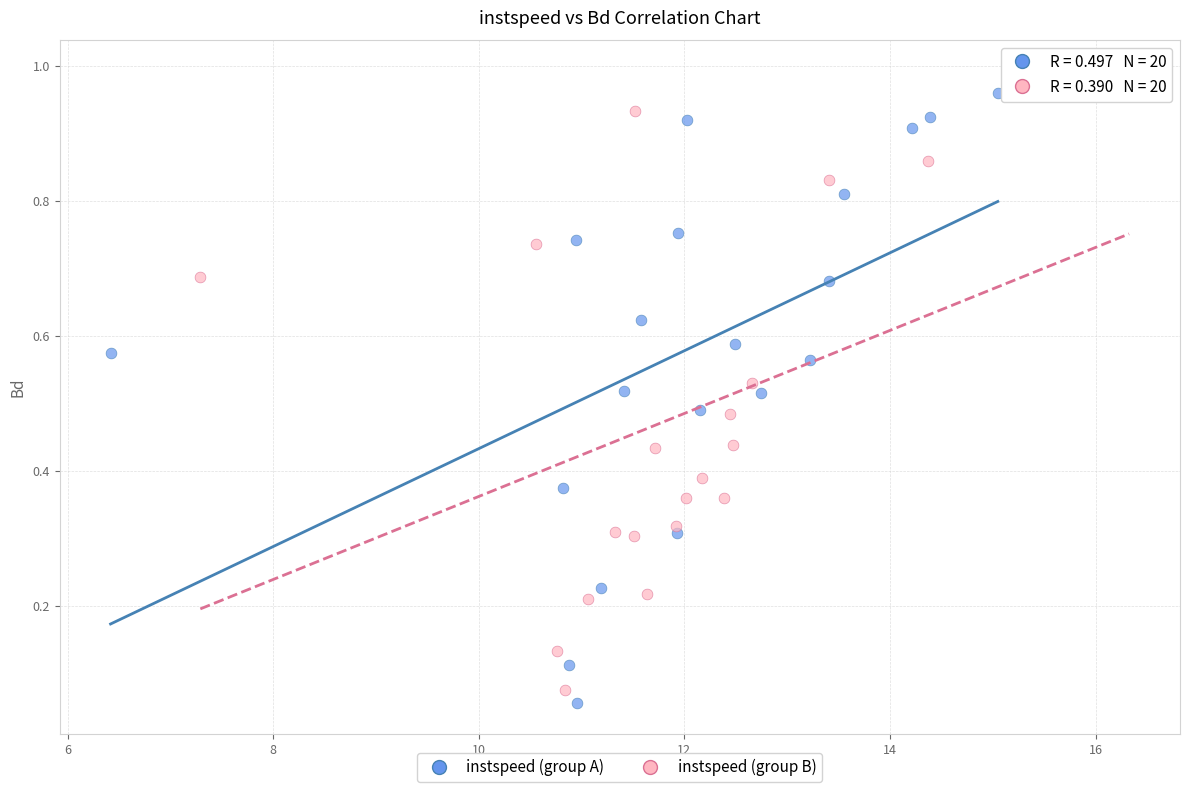

What are all the series names shown in the legend?

instspeed (group A), instspeed (group B)